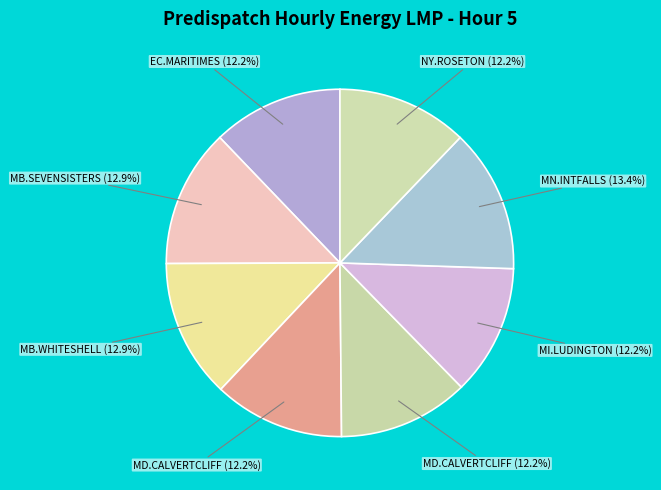

How many slices are in this pie chart?

8